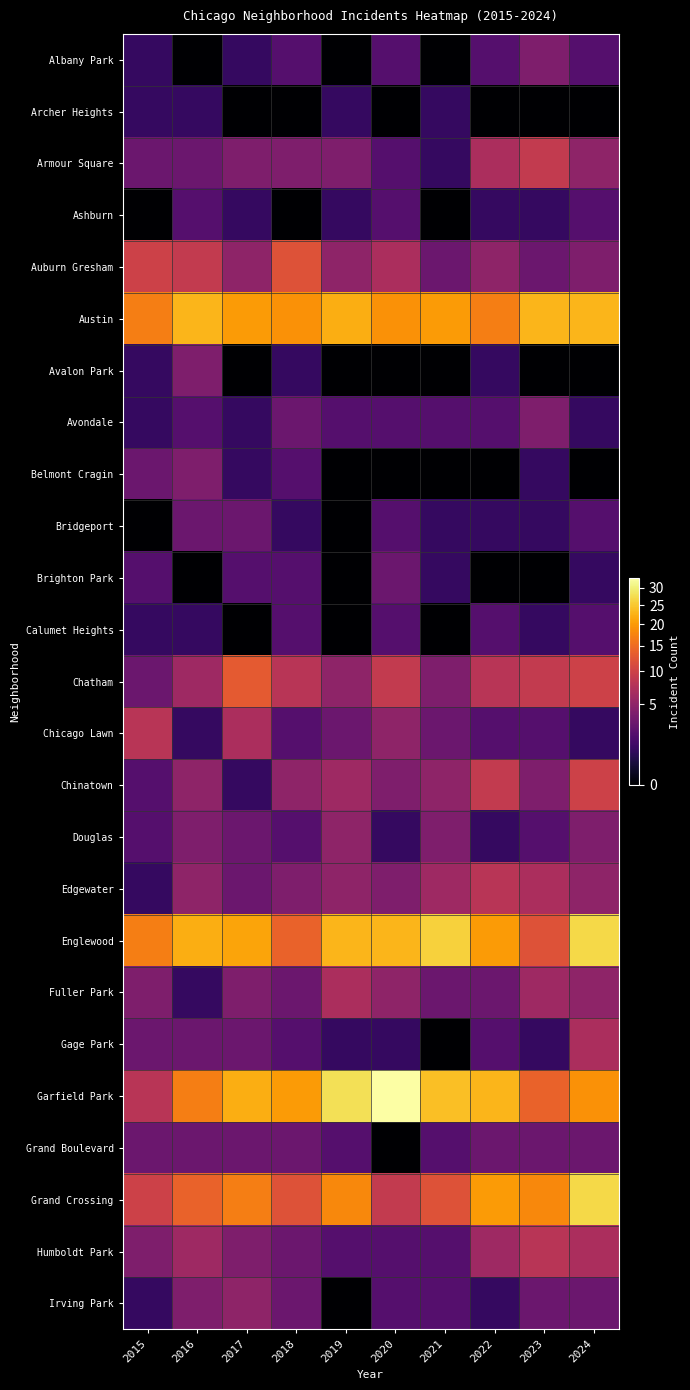

At which category does the chart reach its minimum across all series?

2016